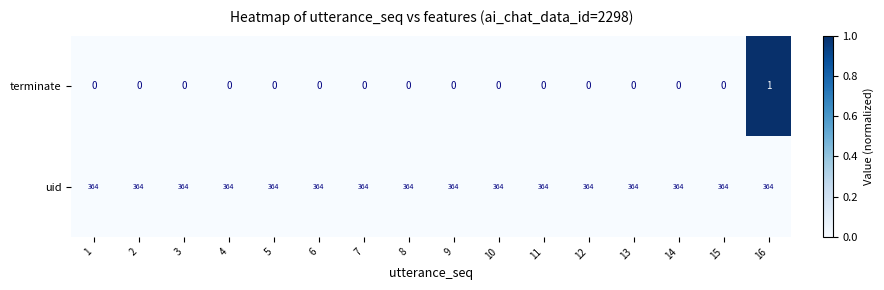

List the series in order of their overall mean, highest first.

uid, terminate